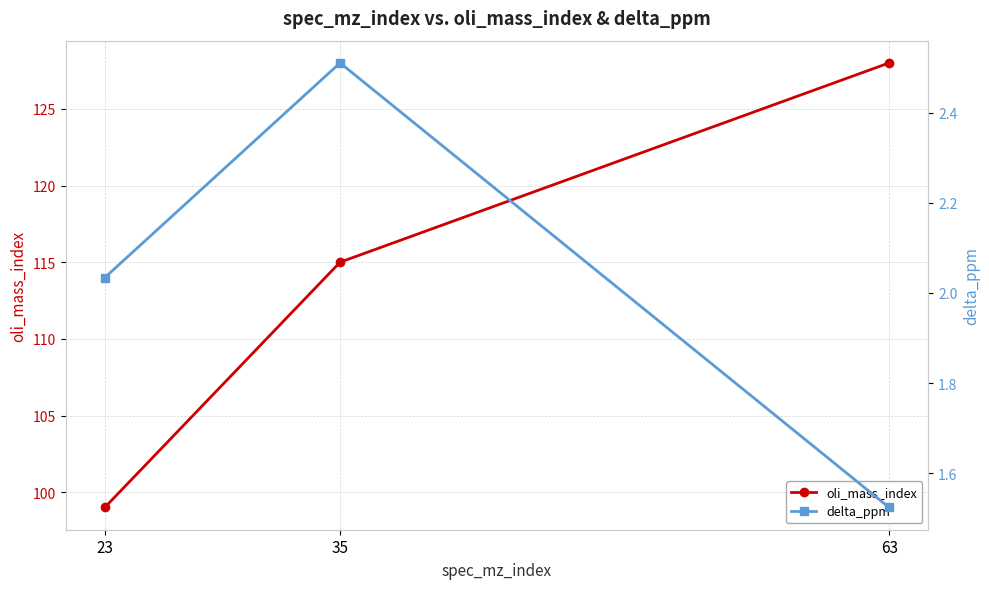

Rank the series at 23 from highest to lowest value.

oli_mass_index, delta_ppm